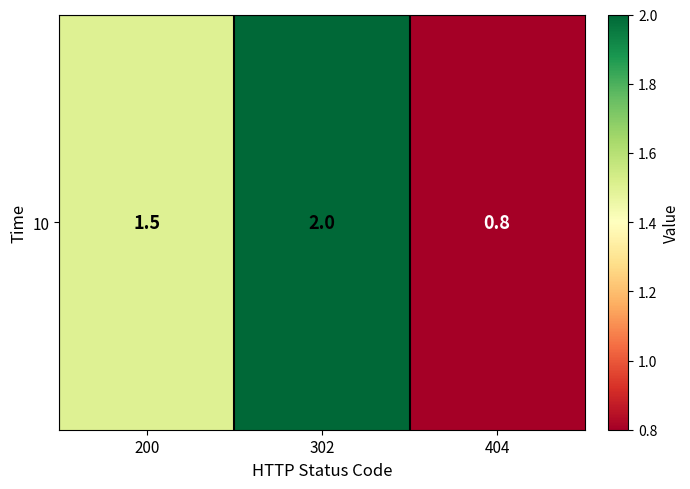

What is the difference between the values at 302 and 200?

0.5